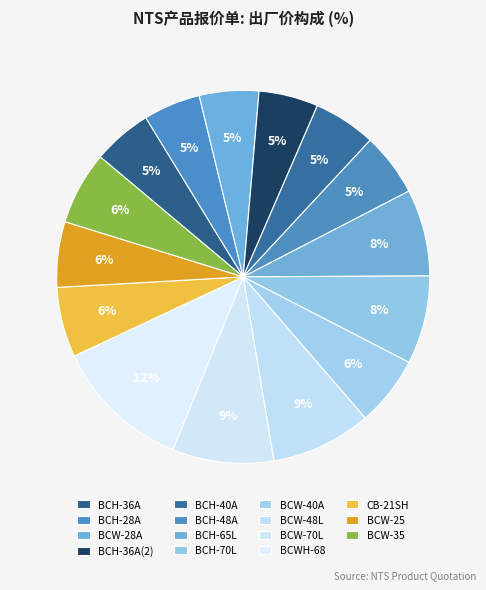

True or false: BCH-40A accounts for 19% of the total.

False